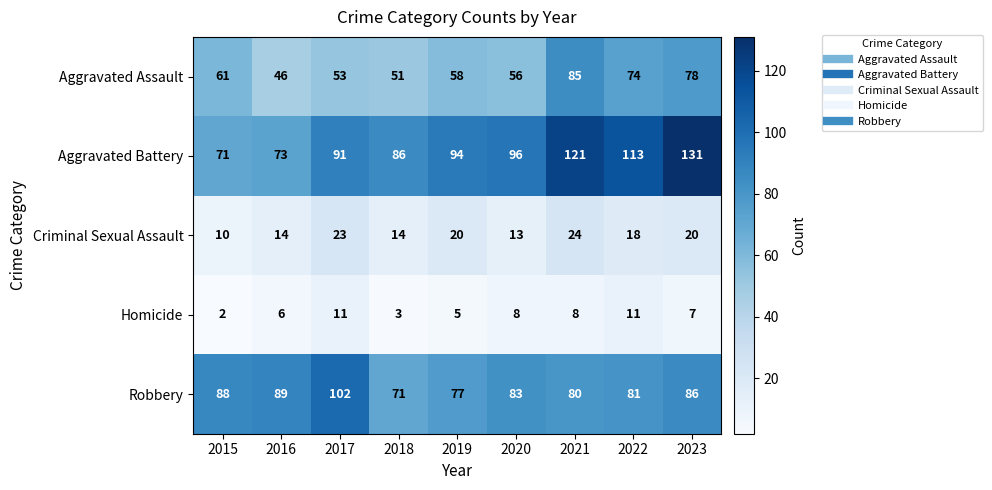

Which category has the highest value in the Aggravated Assault series?

2021